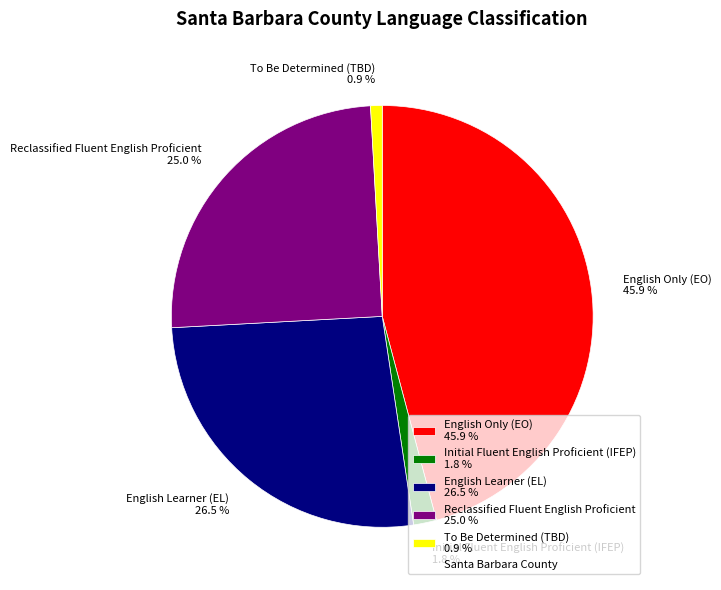

Is Reclassified Fluent English Proficient the majority of the pie?

No